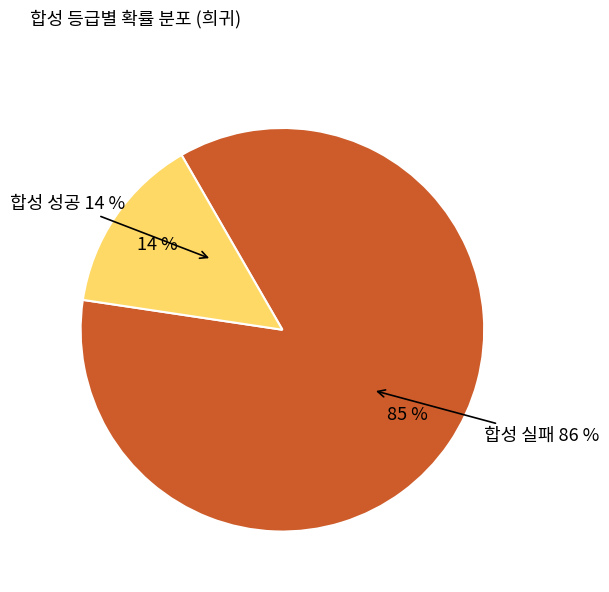

Which slice is the largest?

합성 실패